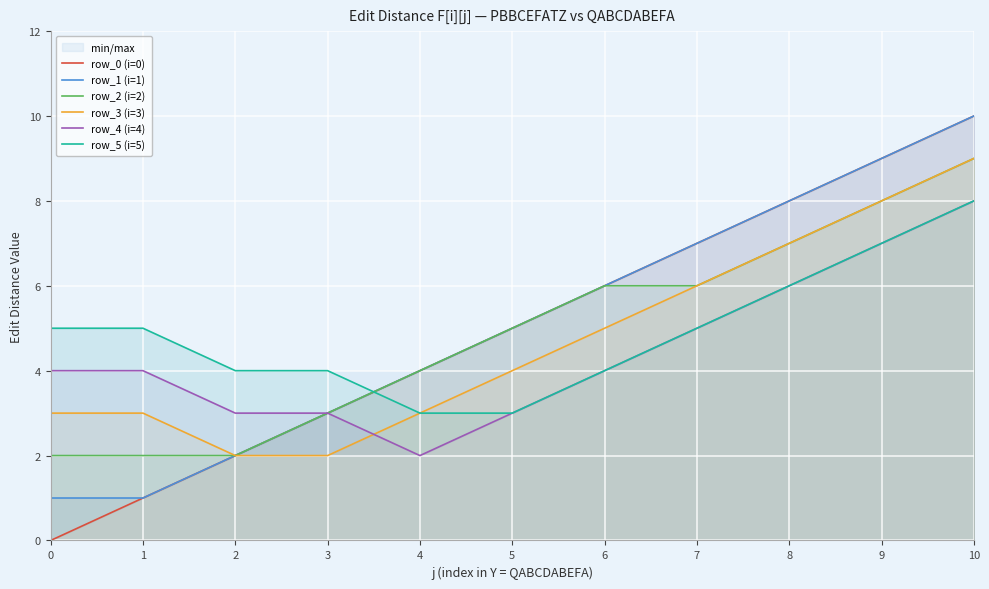

How many times do row_4 (i=4) and row_3 (i=3) cross each other?

1